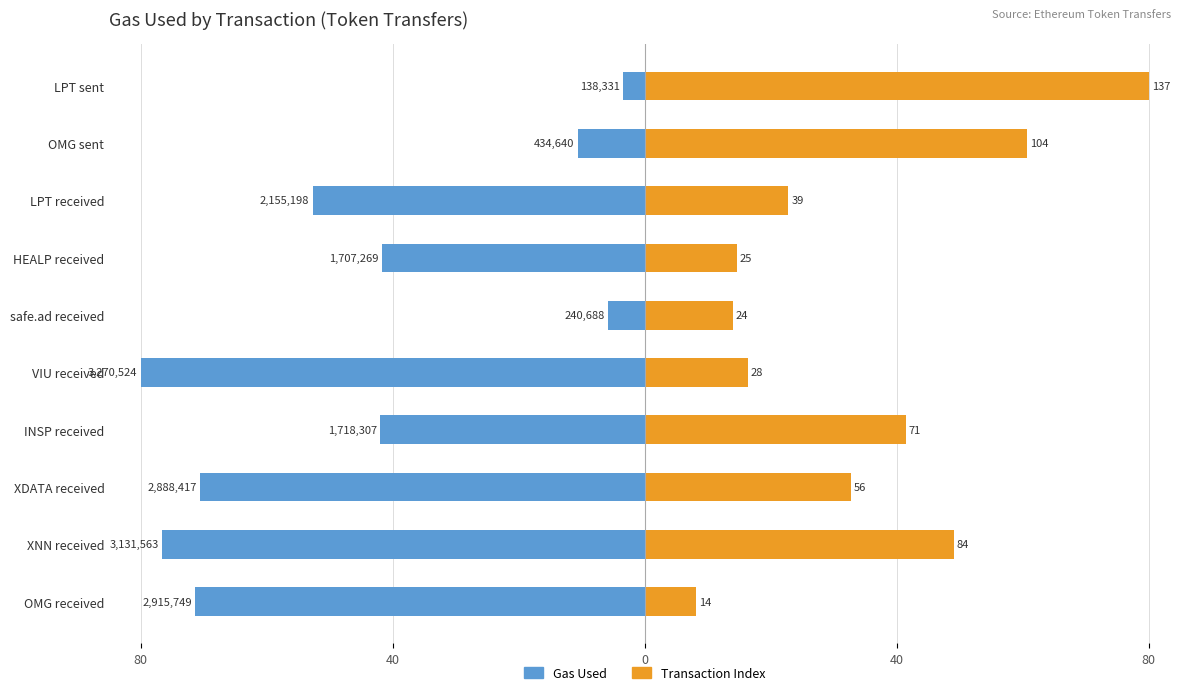

What is the difference between the maximum and minimum values in the Gas Used series?

76.6